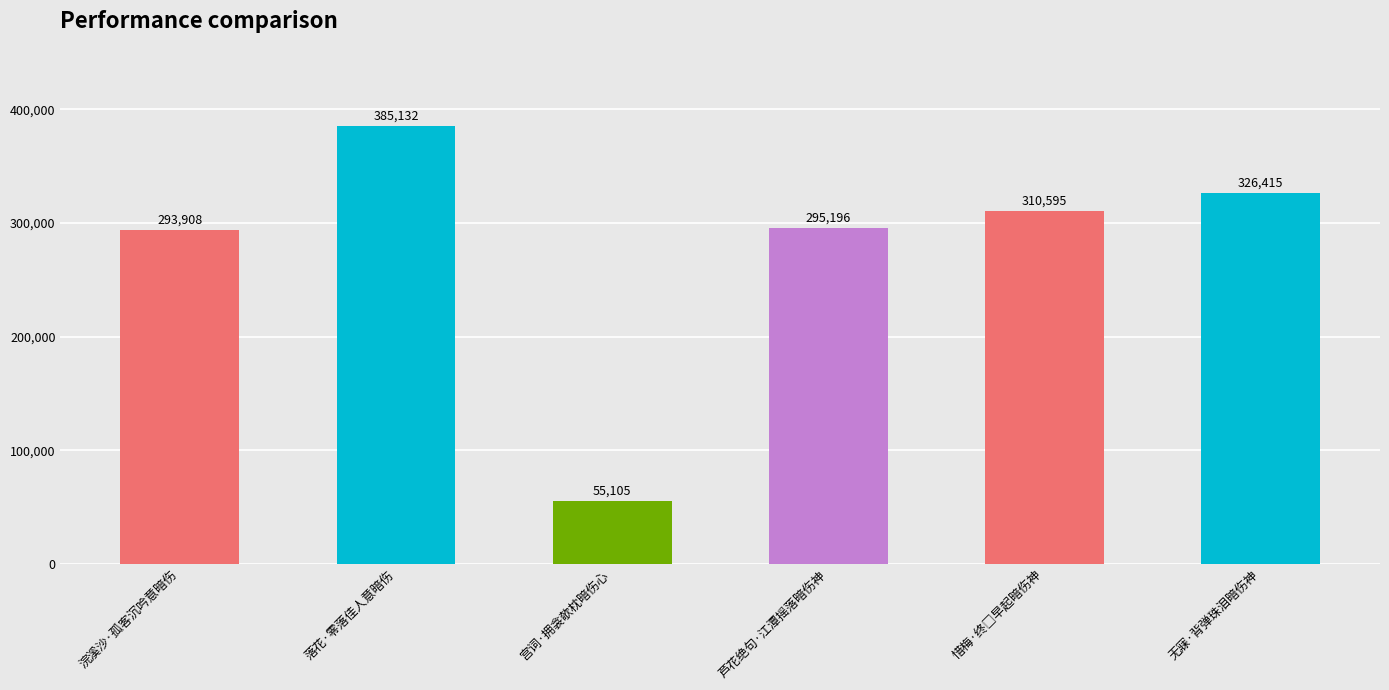

Which label corresponds to the smallest value in the chart?

宫词·拥衾欹枕暗伤心